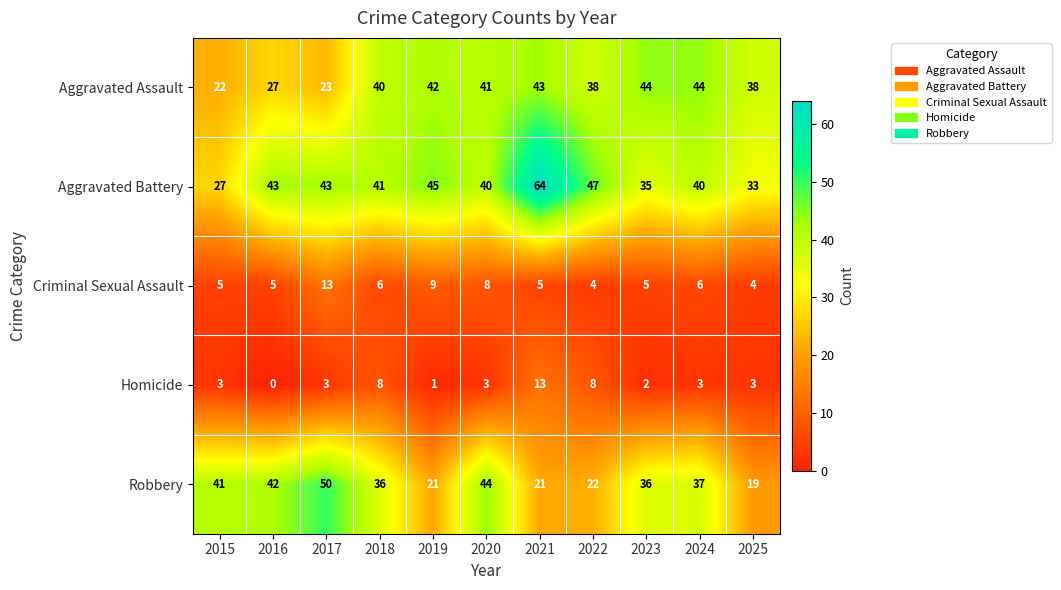

Which series has the largest range (max minus min)?

Aggravated Battery